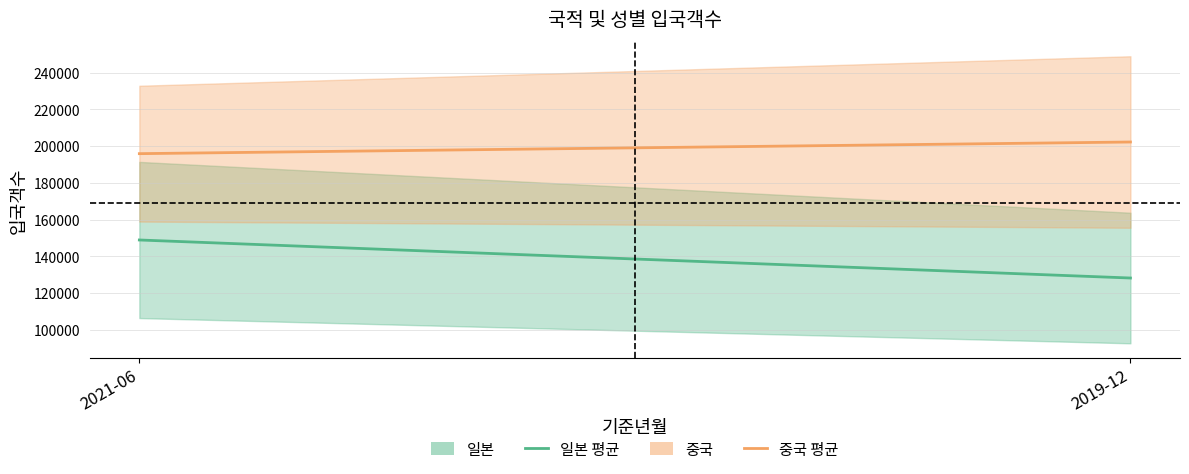

Reading right to left, list all the values displayed in this chart.

일본 (평균): 2019-12=128146.5	2021-06=148878.0
중국 (평균): 2019-12=202281.5	2021-06=195927.5